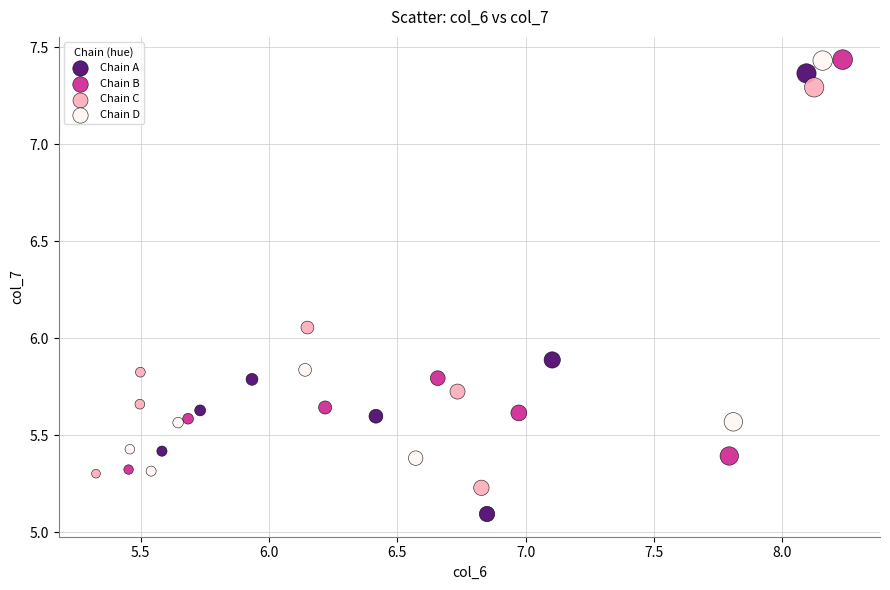

Which series reaches the minimum Y coordinate?

Chain A